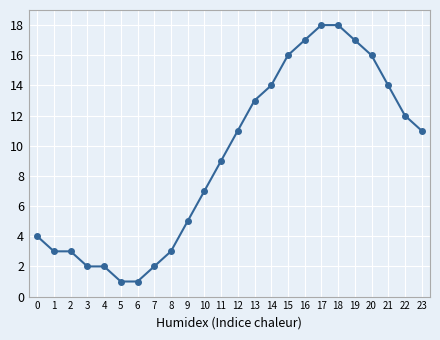

Reading left to right, what are all the values shown in this chart?

0=4	1=3	2=3	3=2	4=2	5=1	6=1	7=2	8=3	9=5	10=7	11=9	12=11	13=13	14=14	15=16	16=17	17=18	18=18	19=17	20=16	21=14	22=12	23=11